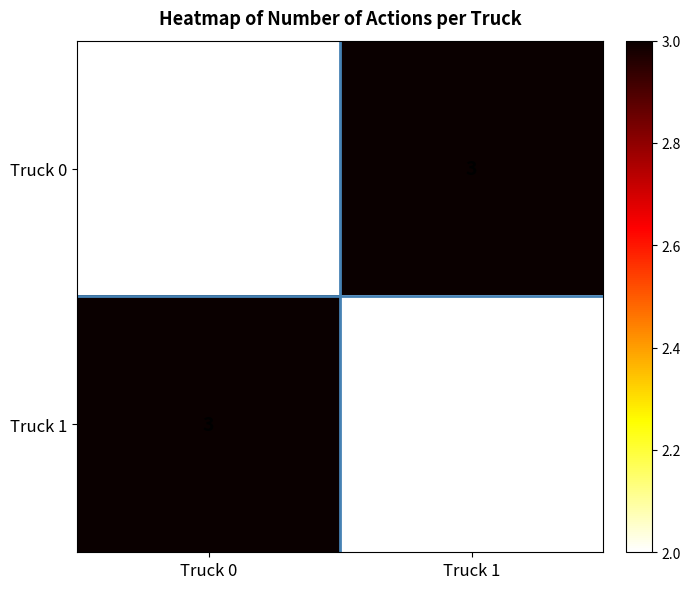

What is the difference between the highest and lowest values at Truck 1?

1